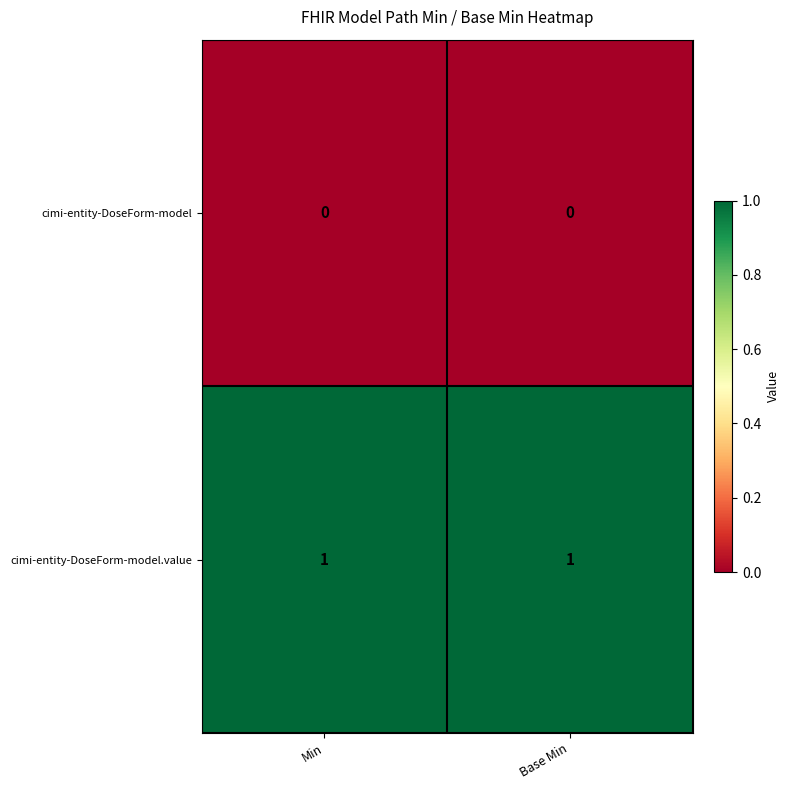

Reading left to right, list all the values displayed in this chart.

cimi-entity-DoseForm-model: Min=0	Base Min=0
cimi-entity-DoseForm-model.value: Min=1	Base Min=1